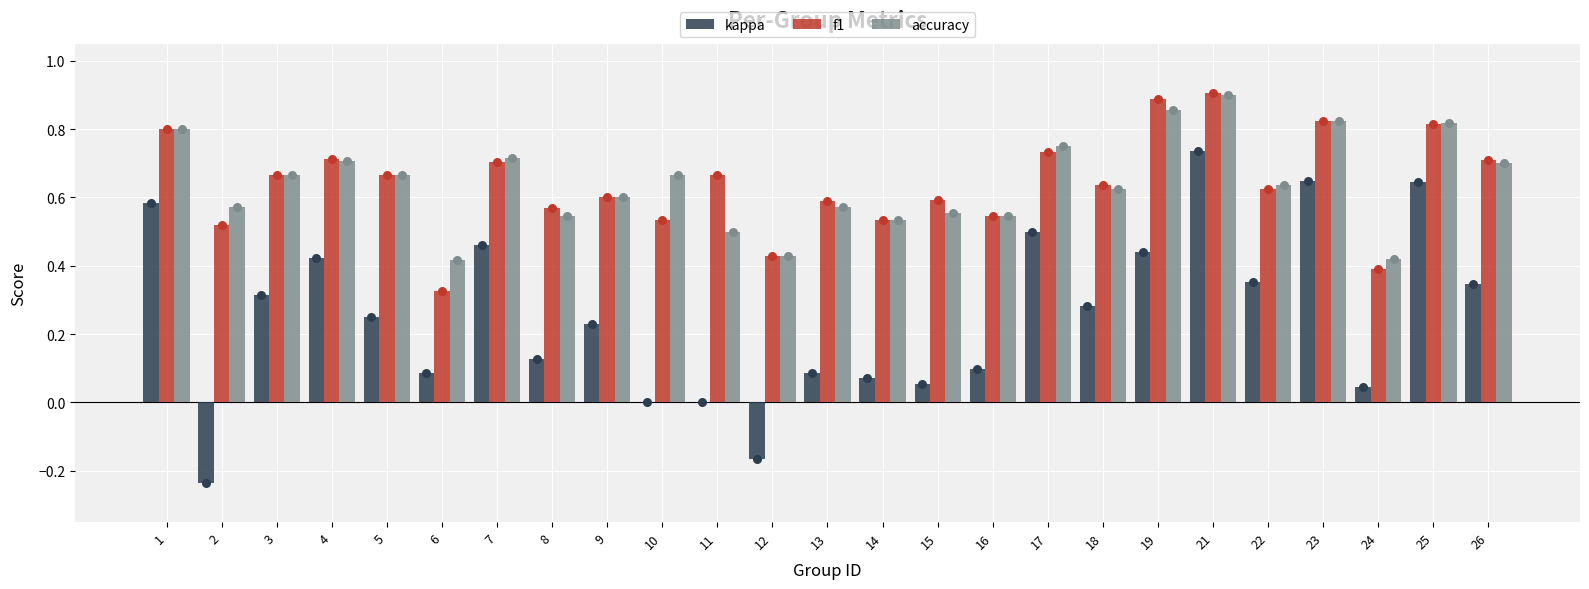

What are all the series names shown in the legend?

kappa, f1, accuracy